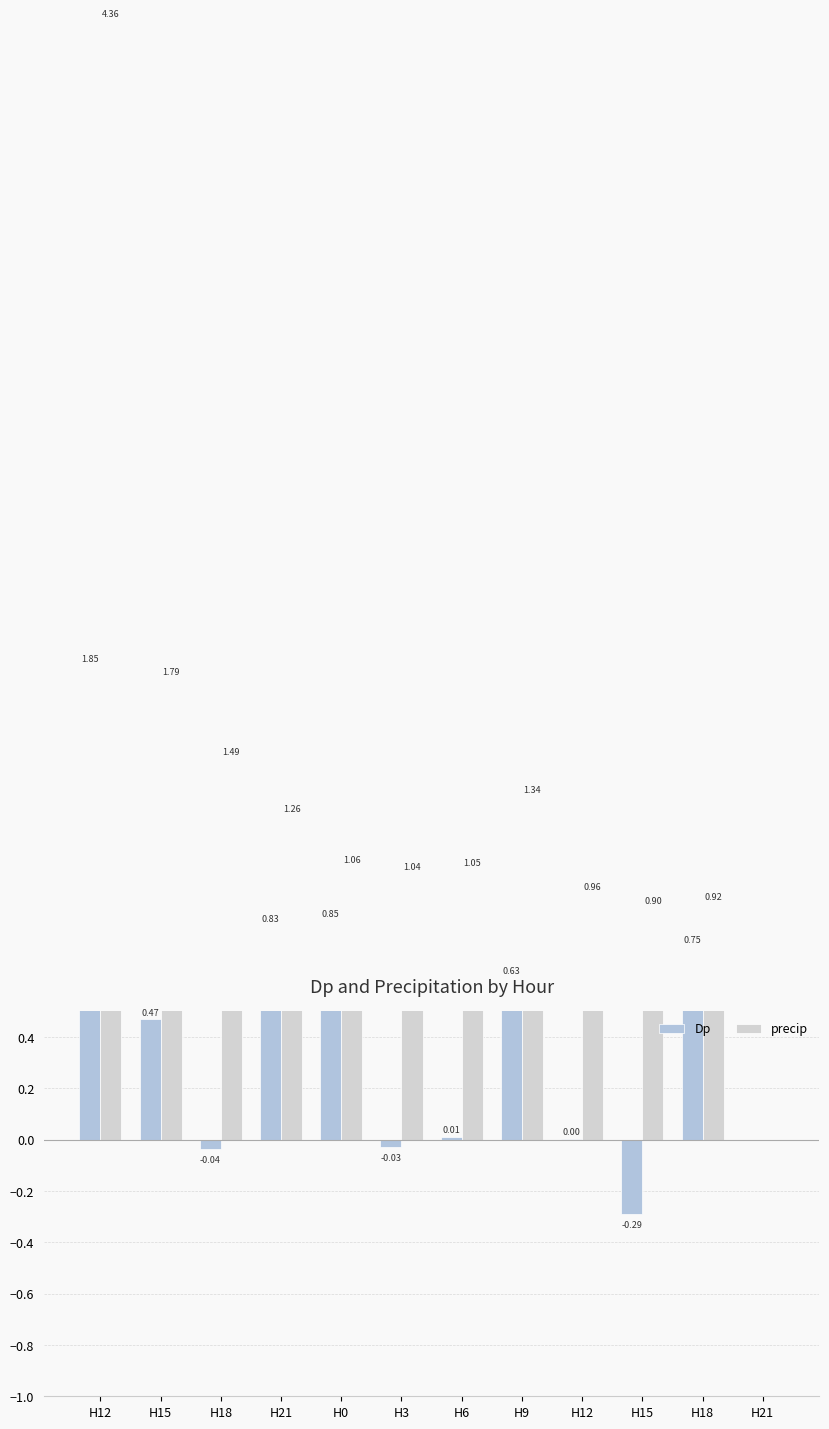

At which category does the chart reach its minimum across all series?

H15